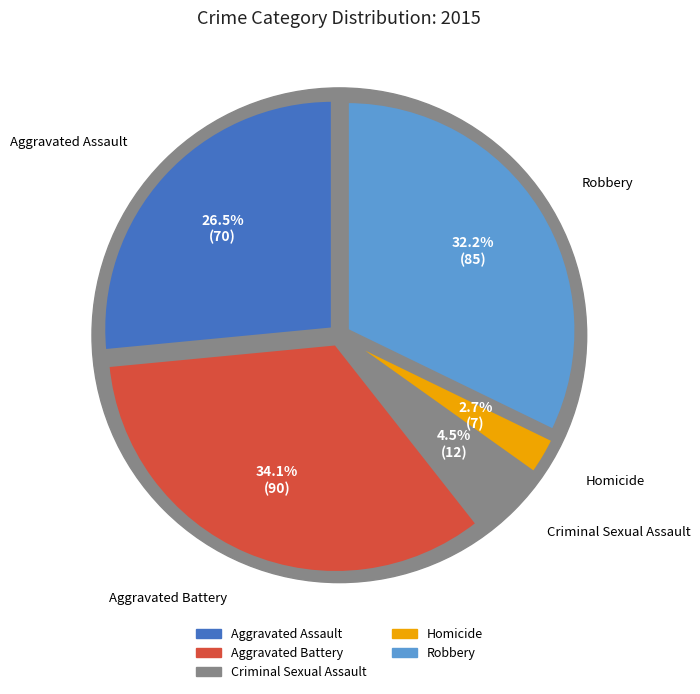

To the nearest percent, what is the difference between the Homicide and Robbery slice percentages?

30%